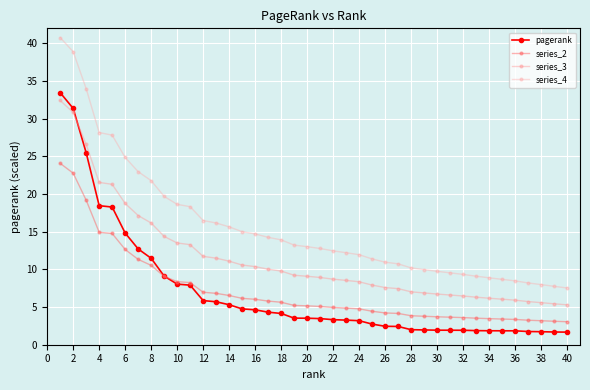

What is the value of the series_2 point at the 10th from the left?

8.4